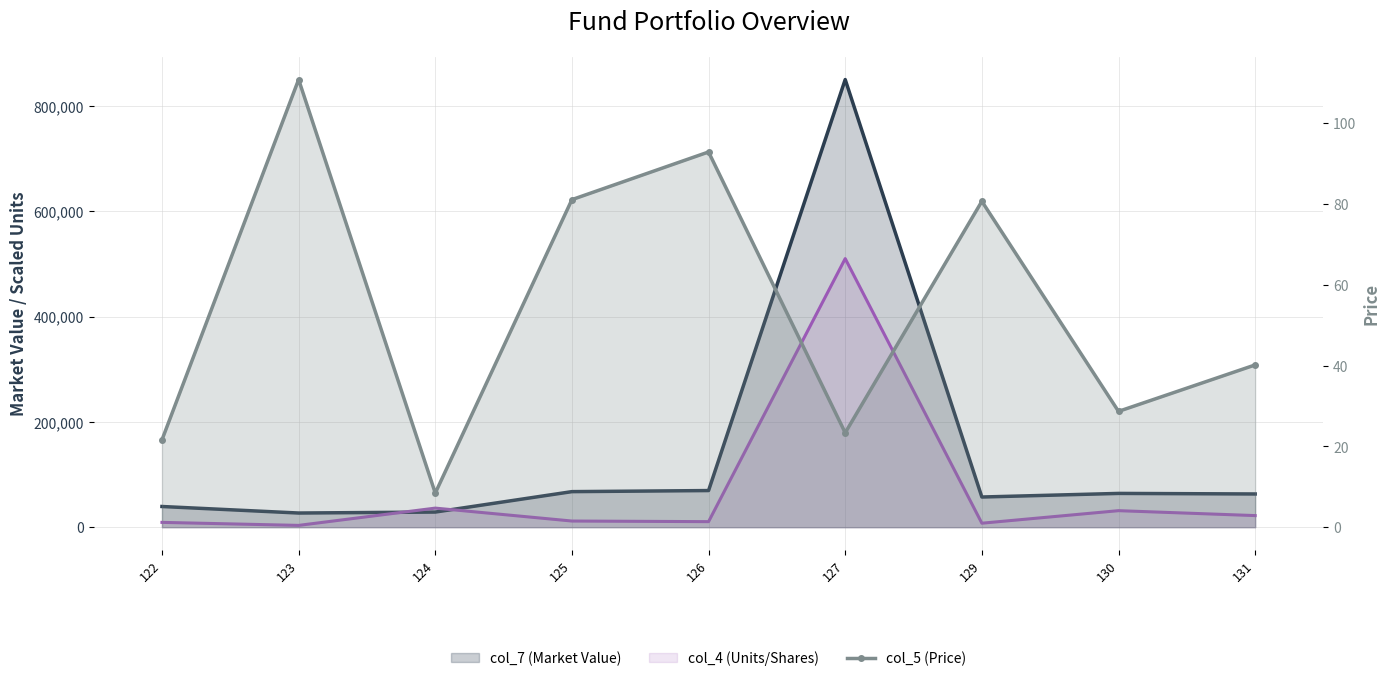

What is the difference between the values at 127 and 129?

57.3